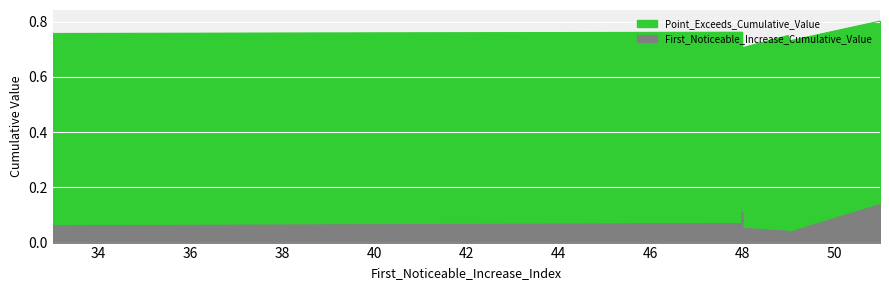

Is it true that First_Noticeable_Increase_Cumulative_Value equals 0.0 at 49?

False